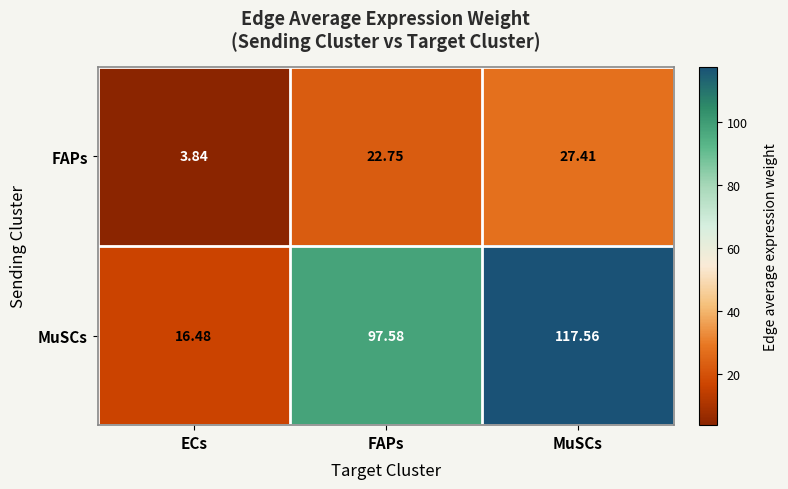

Which series has the widest spread of values?

MuSCs